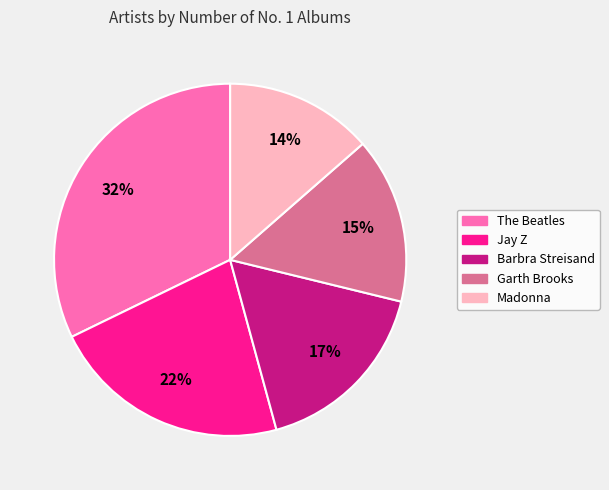

The Madonna slice represents 23% of the pie. True or false?

False